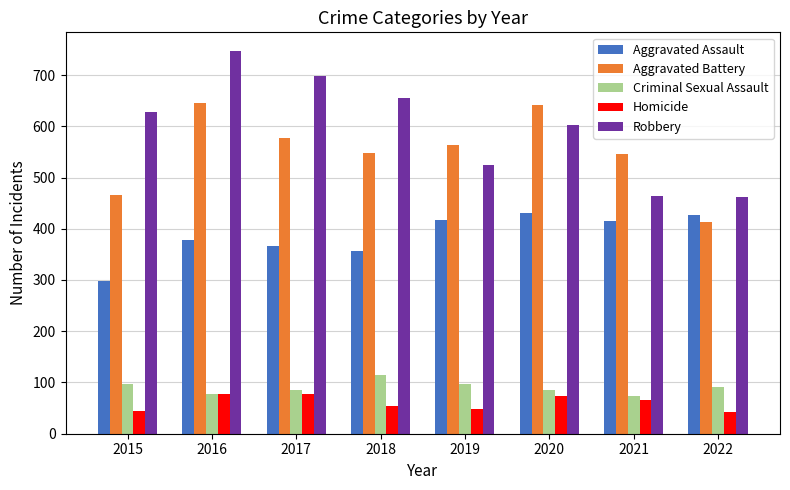

Which label corresponds to the largest value in the chart?

2016